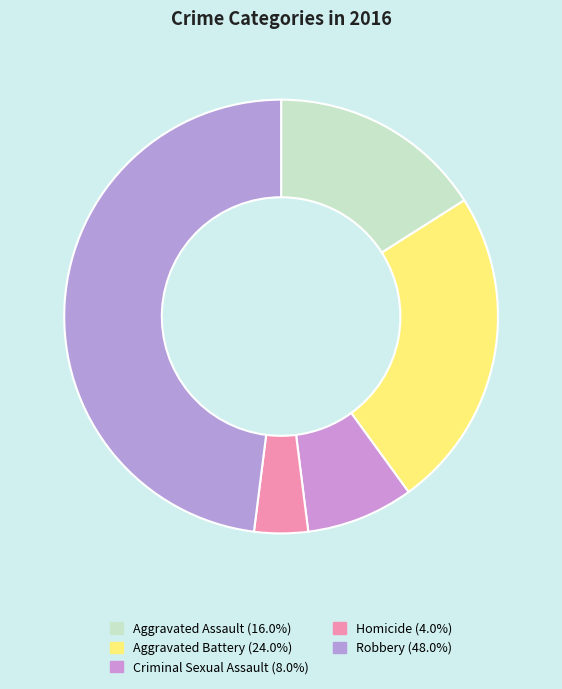

Which category has the smallest portion of the pie?

Homicide